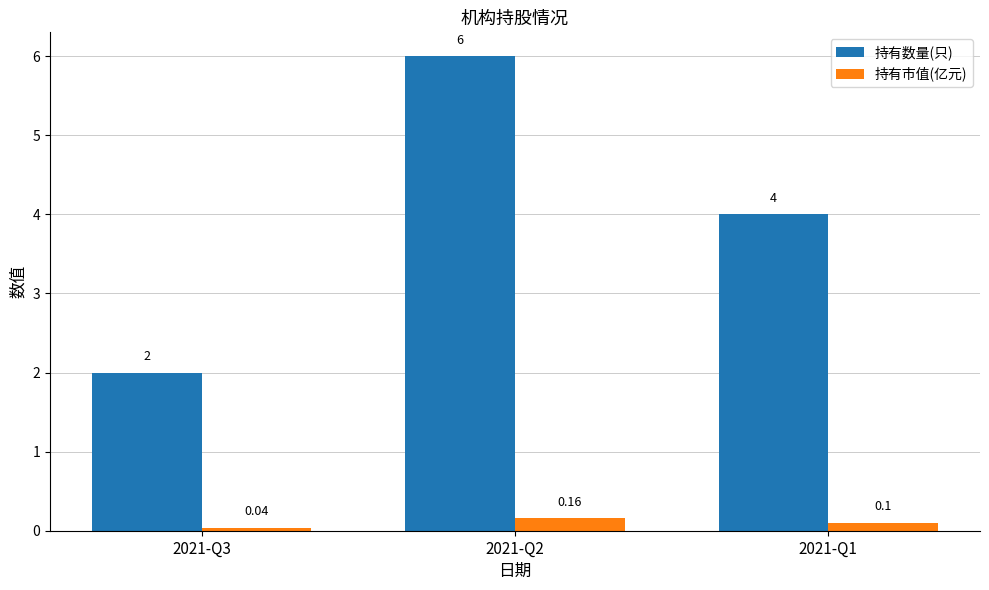

Rank the series by their maximum value, from highest to lowest.

持有数量(只), 持有市值(亿元)